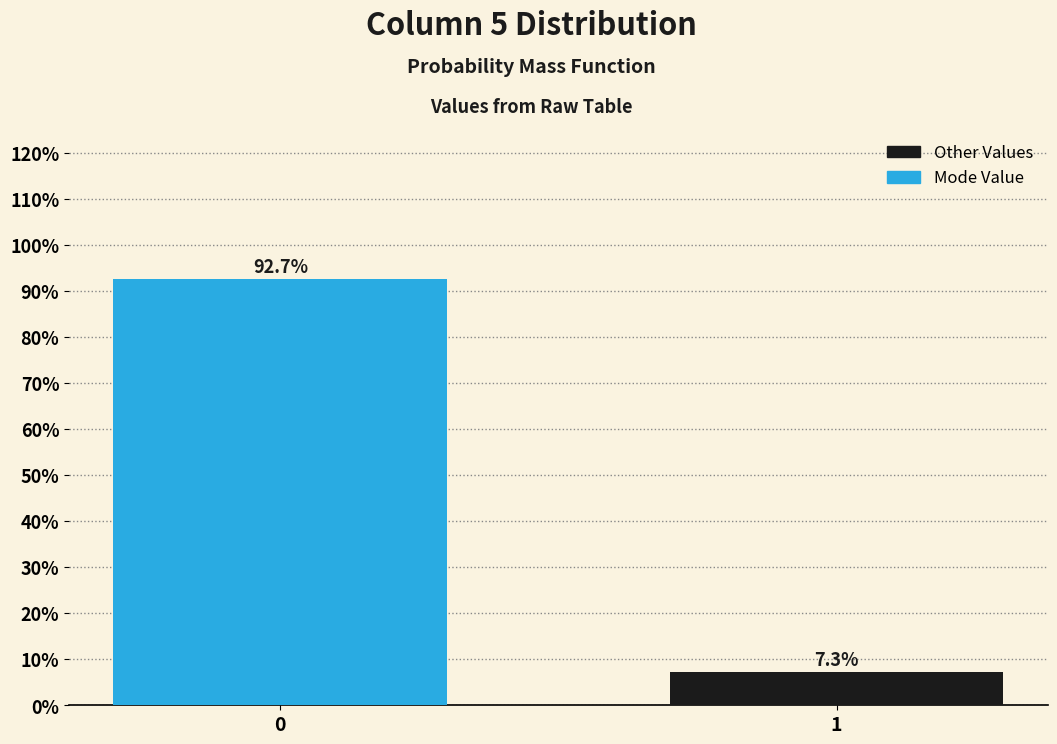

Reading left to right, transcribe all the data shown in this chart.

92.7	7.3